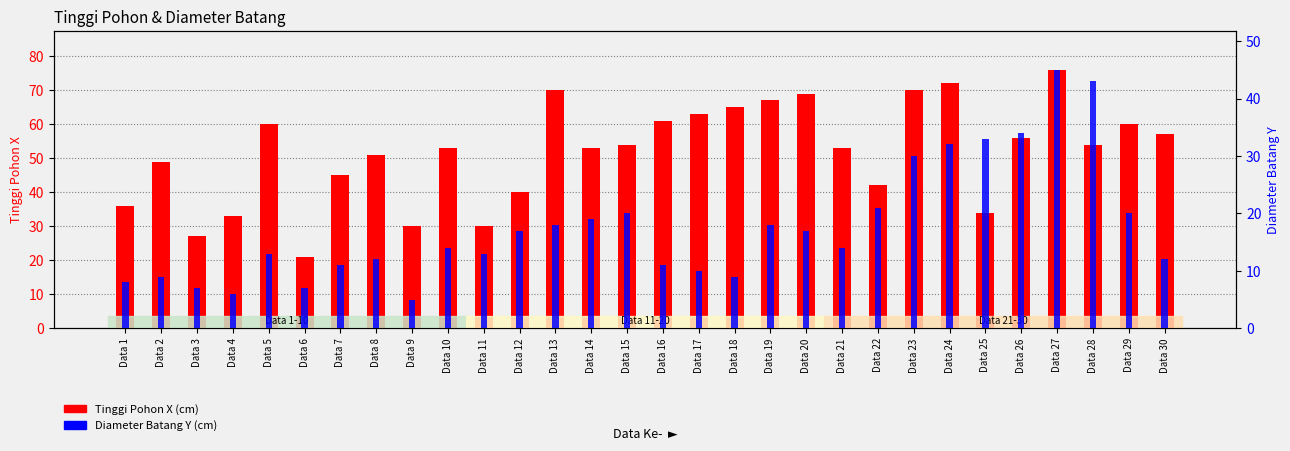

Reading left to right, list all the values displayed in this chart.

Tinggi Pohon X: Data 1=36	Data 2=49	Data 3=27	Data 4=33	Data 5=60	Data 6=21	Data 7=45	Data 8=51	Data 9=30	Data 10=53	Data 11=30	Data 12=40	Data 13=70	Data 14=53	Data 15=54	Data 16=61	Data 17=63	Data 18=65	Data 19=67	Data 20=69	Data 21=53	Data 22=42	Data 23=70	Data 24=72	Data 25=34	Data 26=56	Data 27=76	Data 28=54	Data 29=60	Data 30=57
Diameter Batang Y: Data 1=8	Data 2=9	Data 3=7	Data 4=6	Data 5=13	Data 6=7	Data 7=11	Data 8=12	Data 9=5	Data 10=14	Data 11=13	Data 12=17	Data 13=18	Data 14=19	Data 15=20	Data 16=11	Data 17=10	Data 18=9	Data 19=18	Data 20=17	Data 21=14	Data 22=21	Data 23=30	Data 24=32	Data 25=33	Data 26=34	Data 27=45	Data 28=43	Data 29=20	Data 30=12